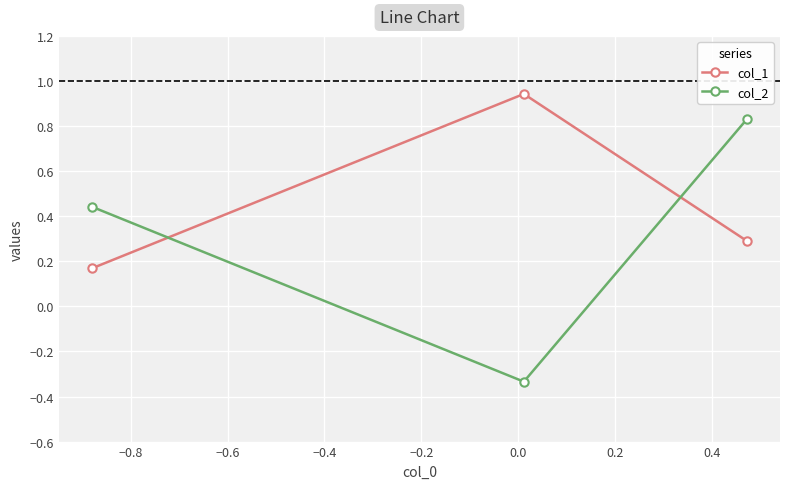

At how many categories does at least one series exceed 0?

3